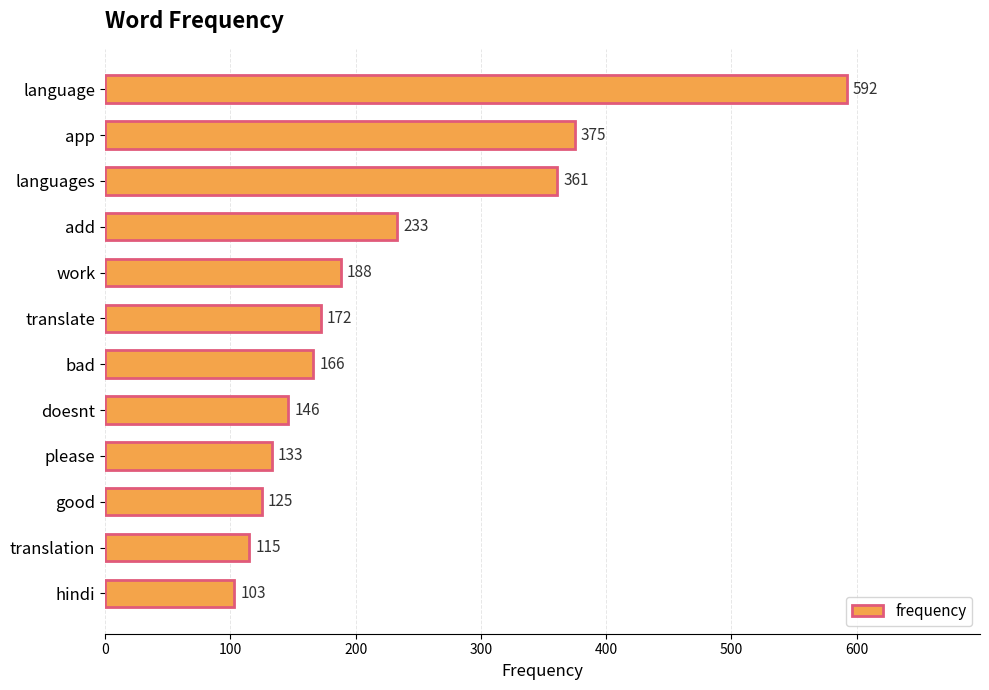

What is the smallest value displayed?

103